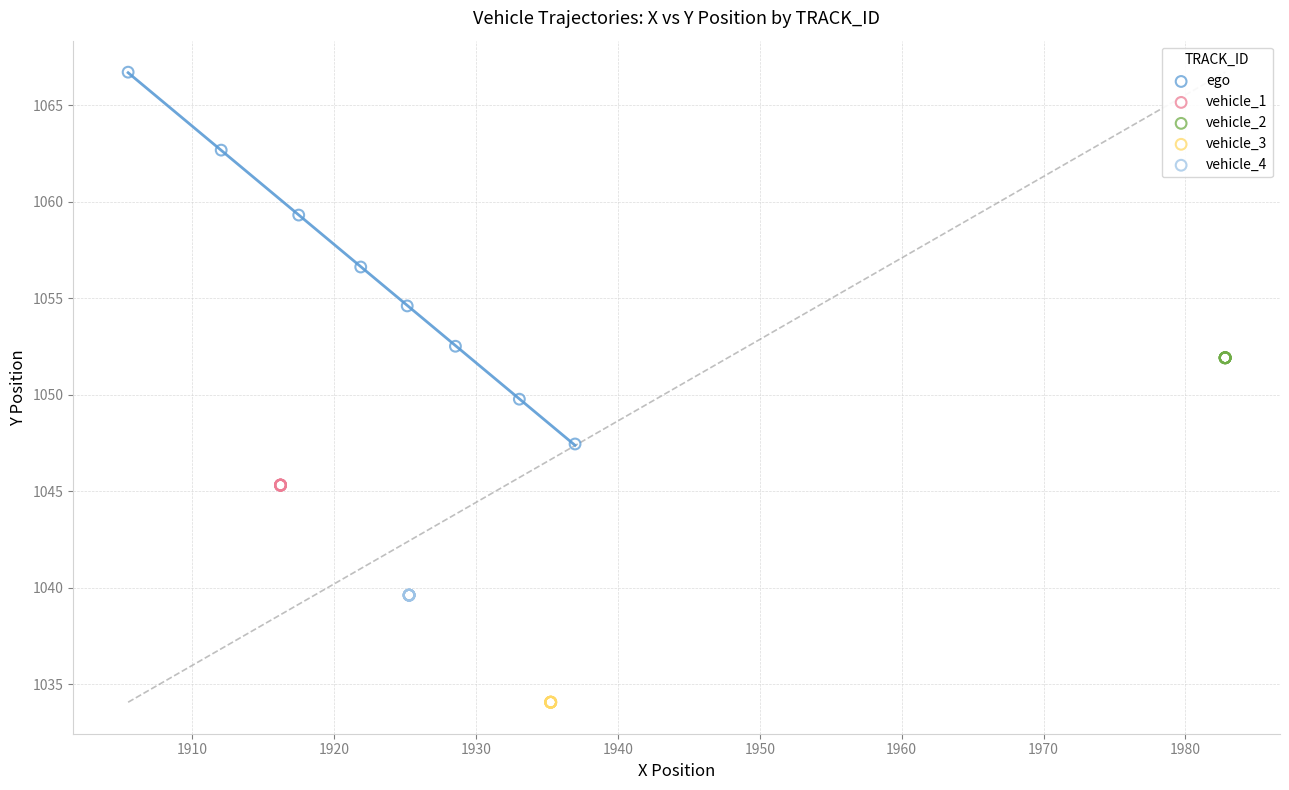

Which series contains the highest Y value?

ego